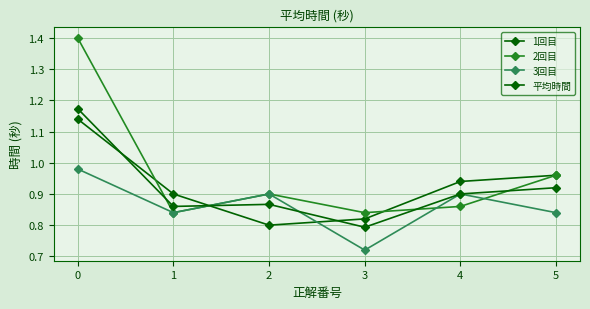

List the labels in order of 2回目 value, smallest first.

1, 3, 4, 2, 5, 0